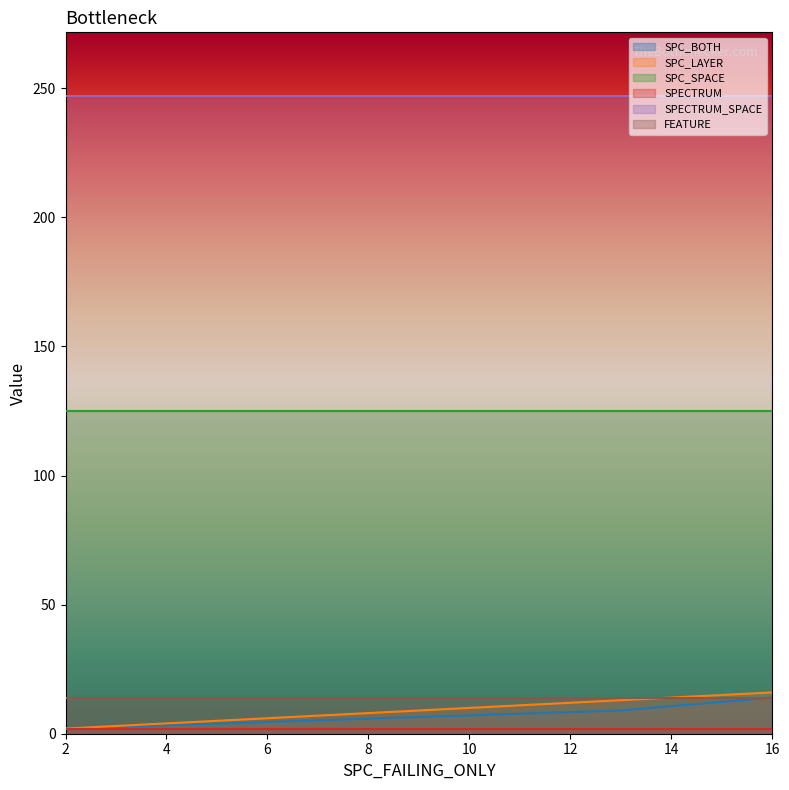

What is the sum of all SPC_BOTH values?

25